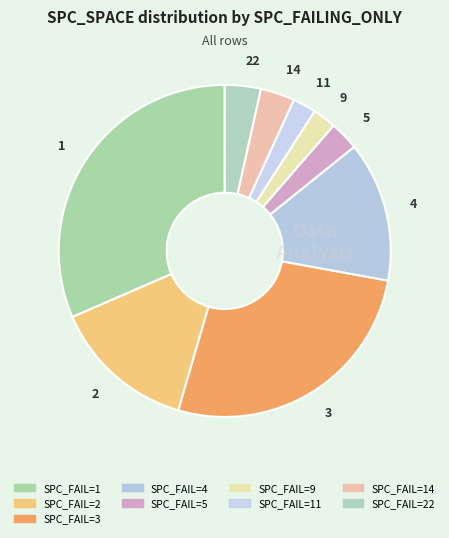

What is the largest slice in the pie chart?

1